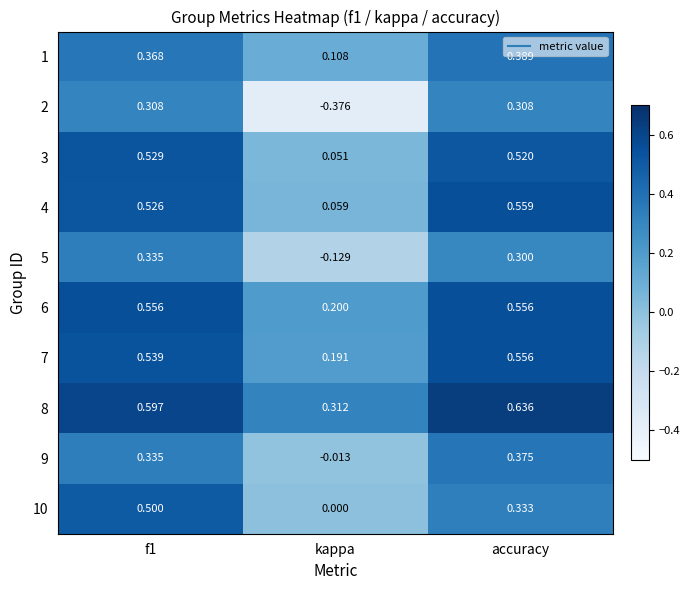

At which label is 6 closest to 0?

kappa